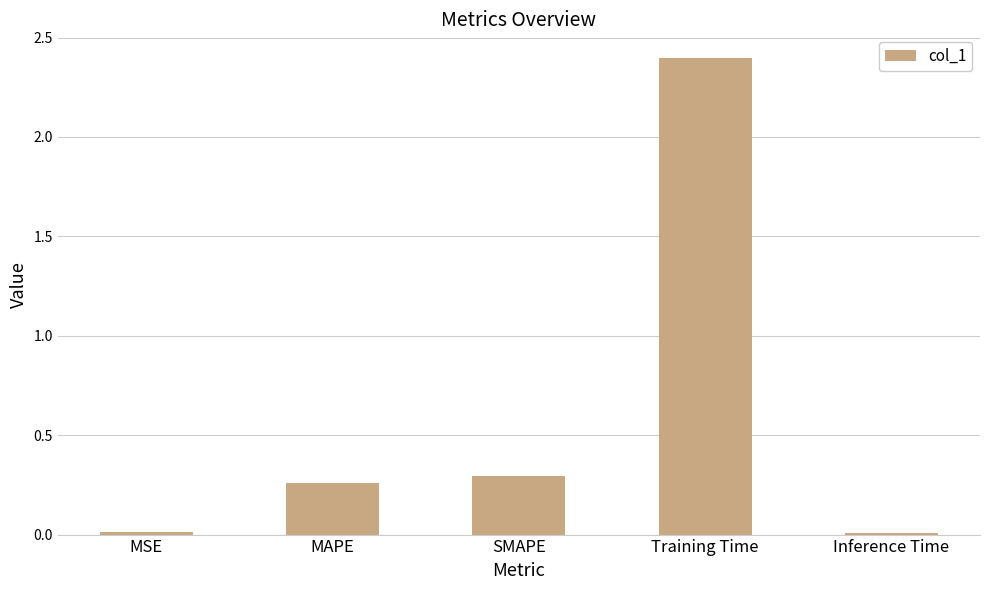

Between Training Time and MAPE, which is larger?

Training Time